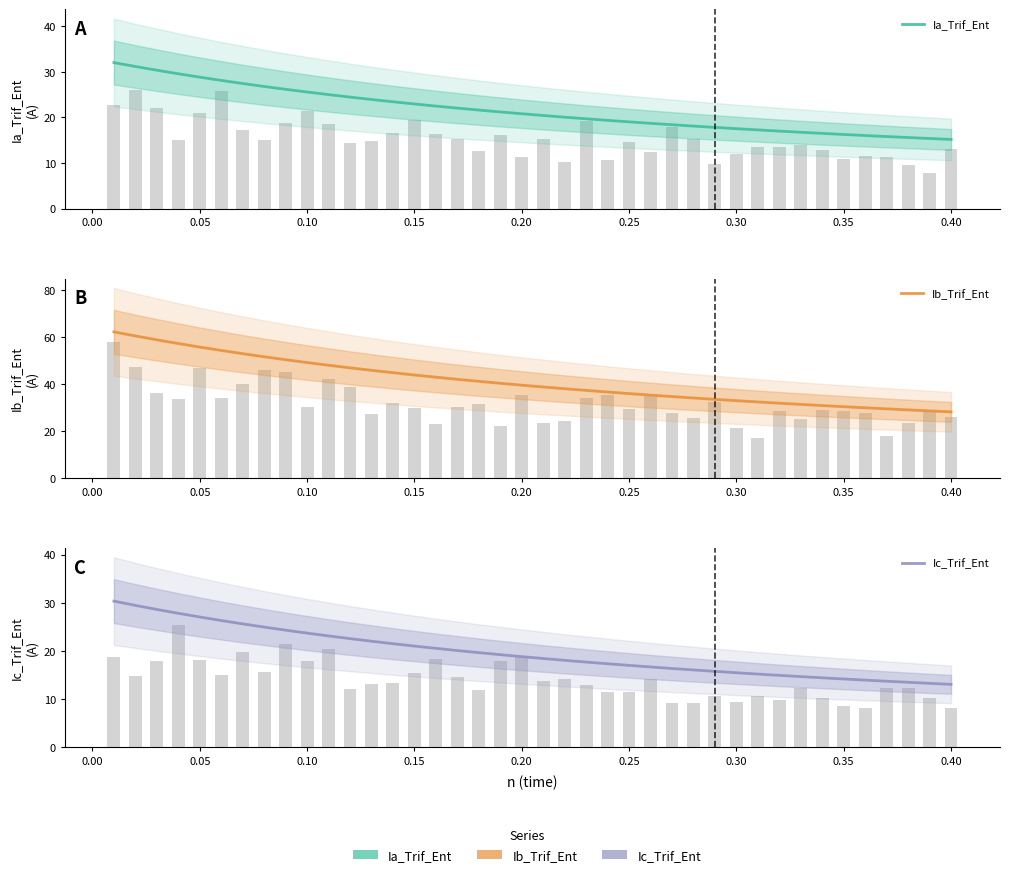

Count the number of data series in this chart.

3